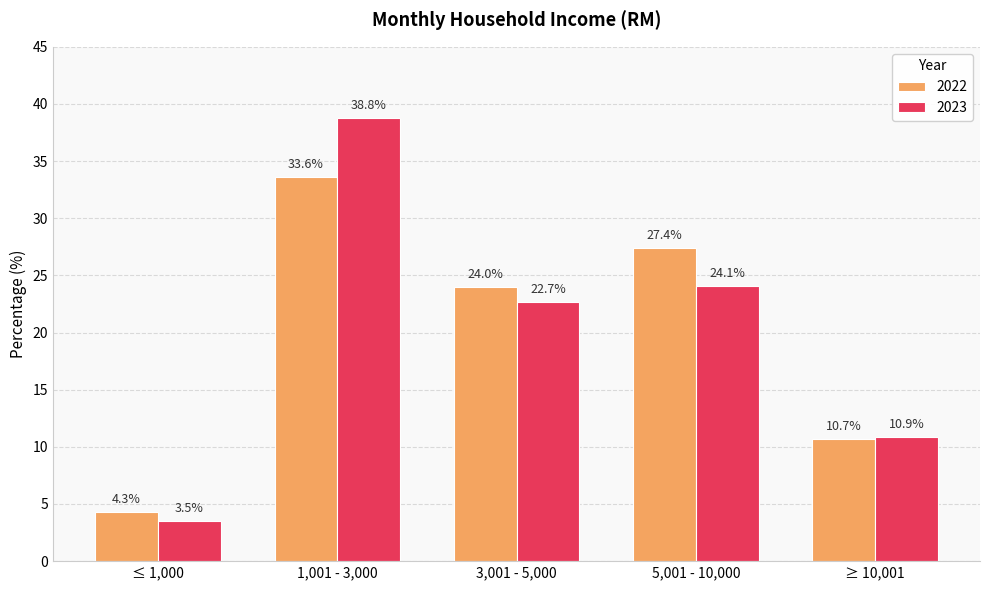

Does the chart contain stacked bars?

No